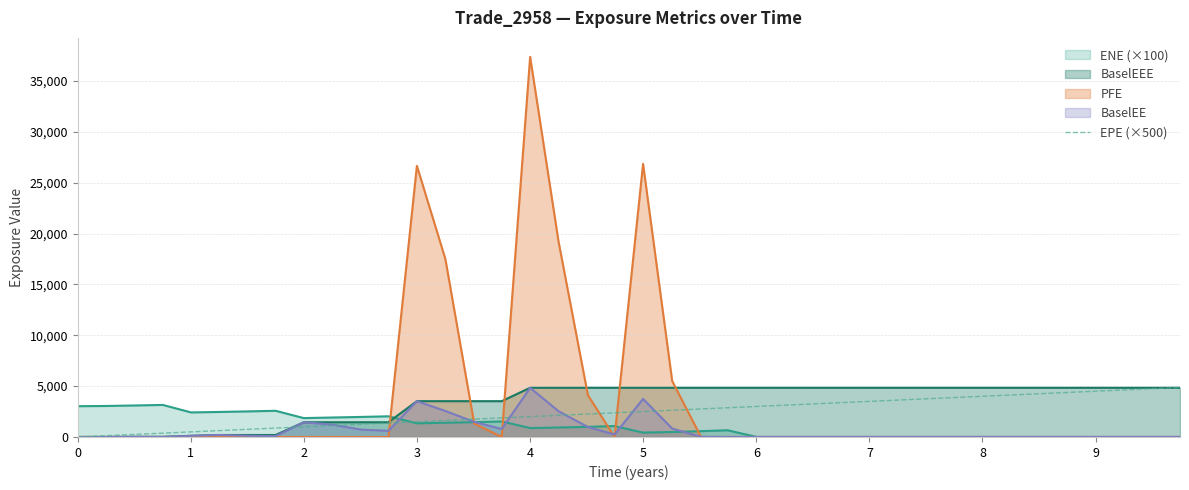

How many lines are shown in the chart?

5